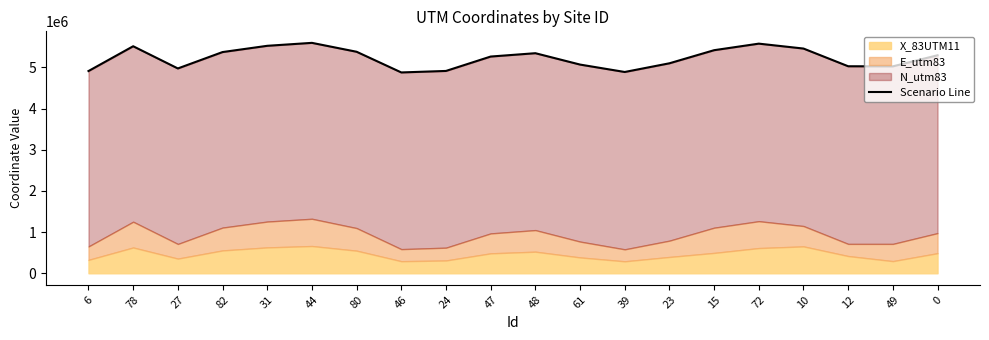

List the labels in order of value, smallest first.

46, 39, 6, 24, 27, 49, 12, 61, 23, 47, 0, 48, 82, 80, 15, 10, 78, 31, 72, 44